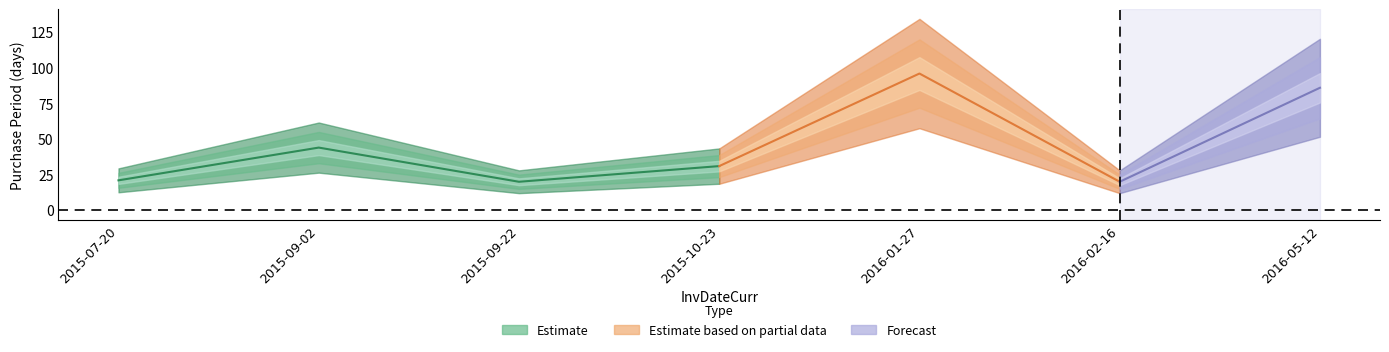

Reading left to right, transcribe all the data shown in this chart.

21	44	20	31	96	20	86